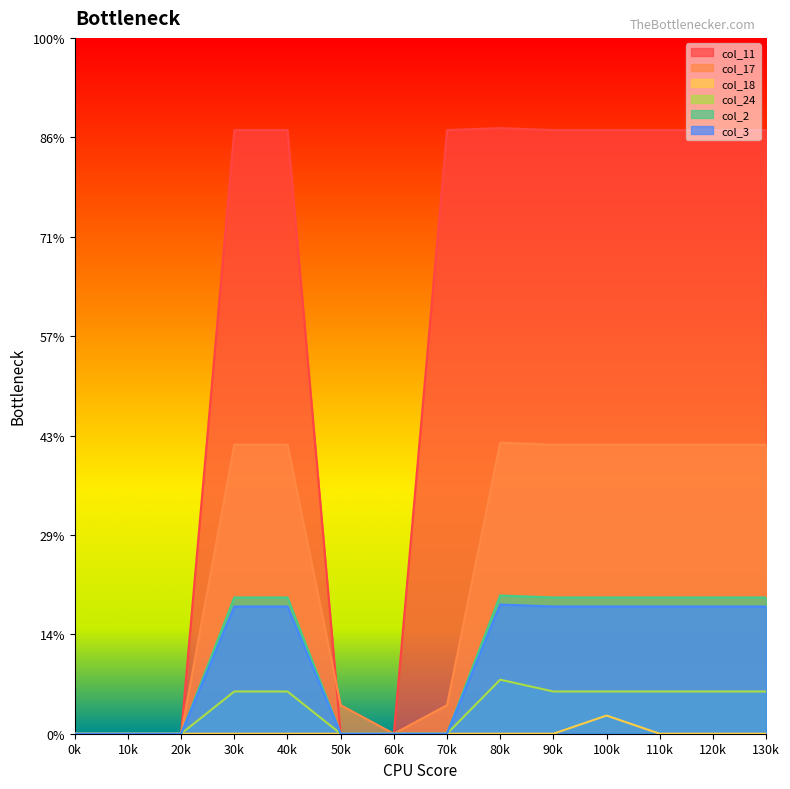

At how many categories does at least one series exceed 245?

9